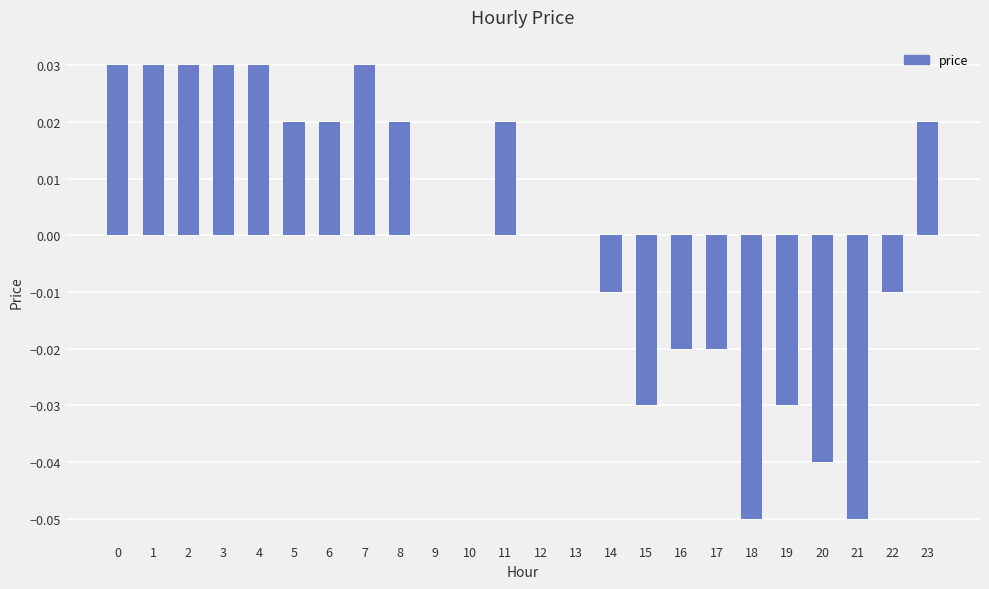

The chart shows a value of 0.0 at 7. True or false?

True